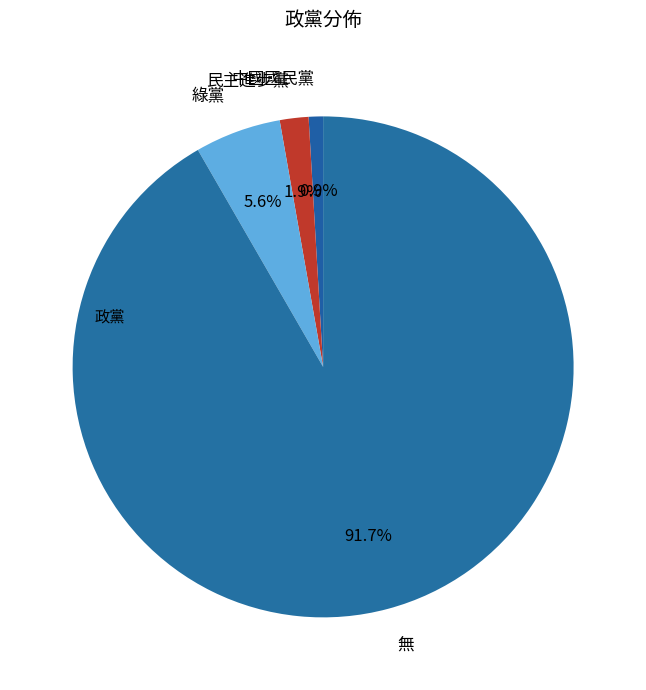

To the nearest percent, what is the difference between the largest and smallest slice percentages?

91%